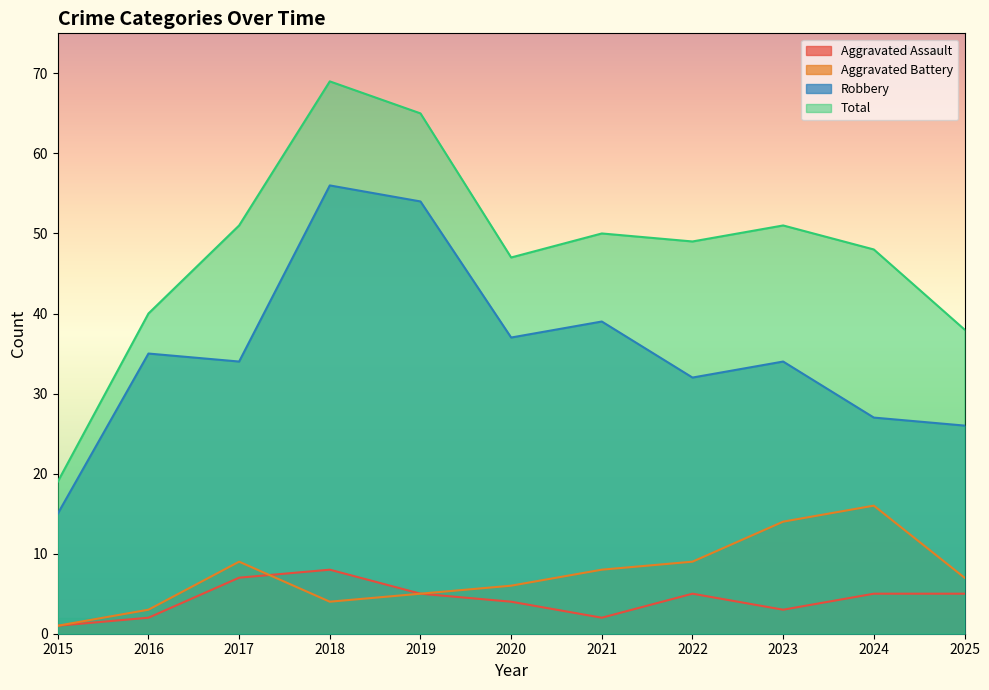

What is the spread (max minus min) of values at 2019?

60